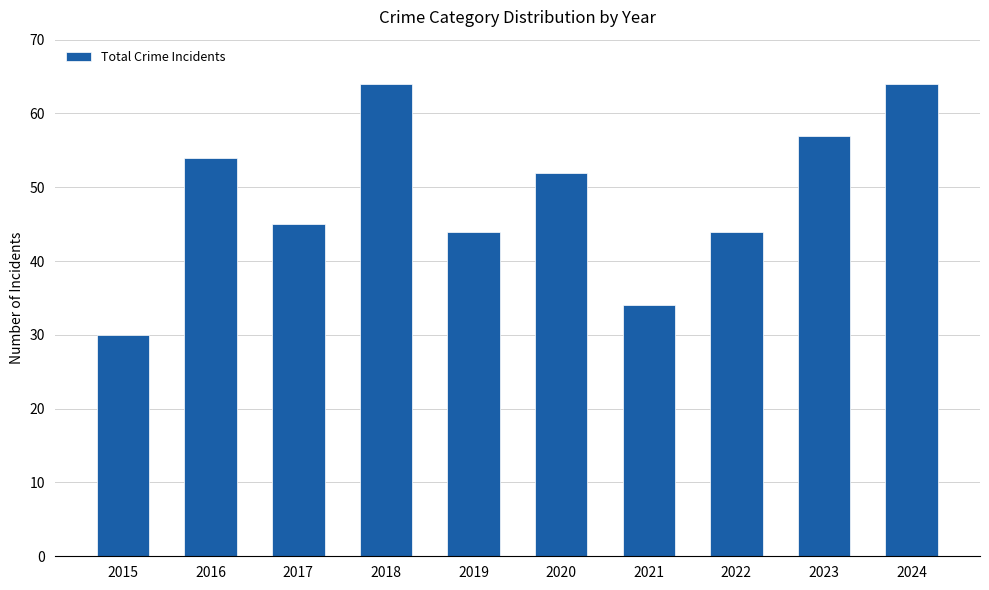

What is the difference between the values at 2016 and 2023?

3